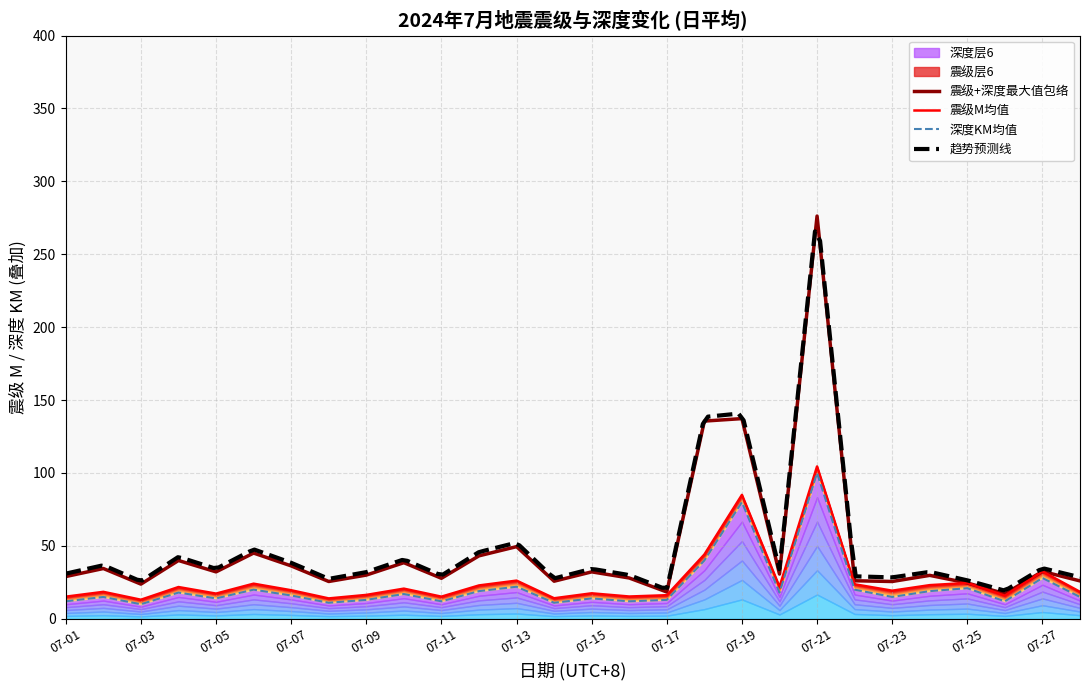

Where does the 深度KM_mean series first go above 16?

07-04